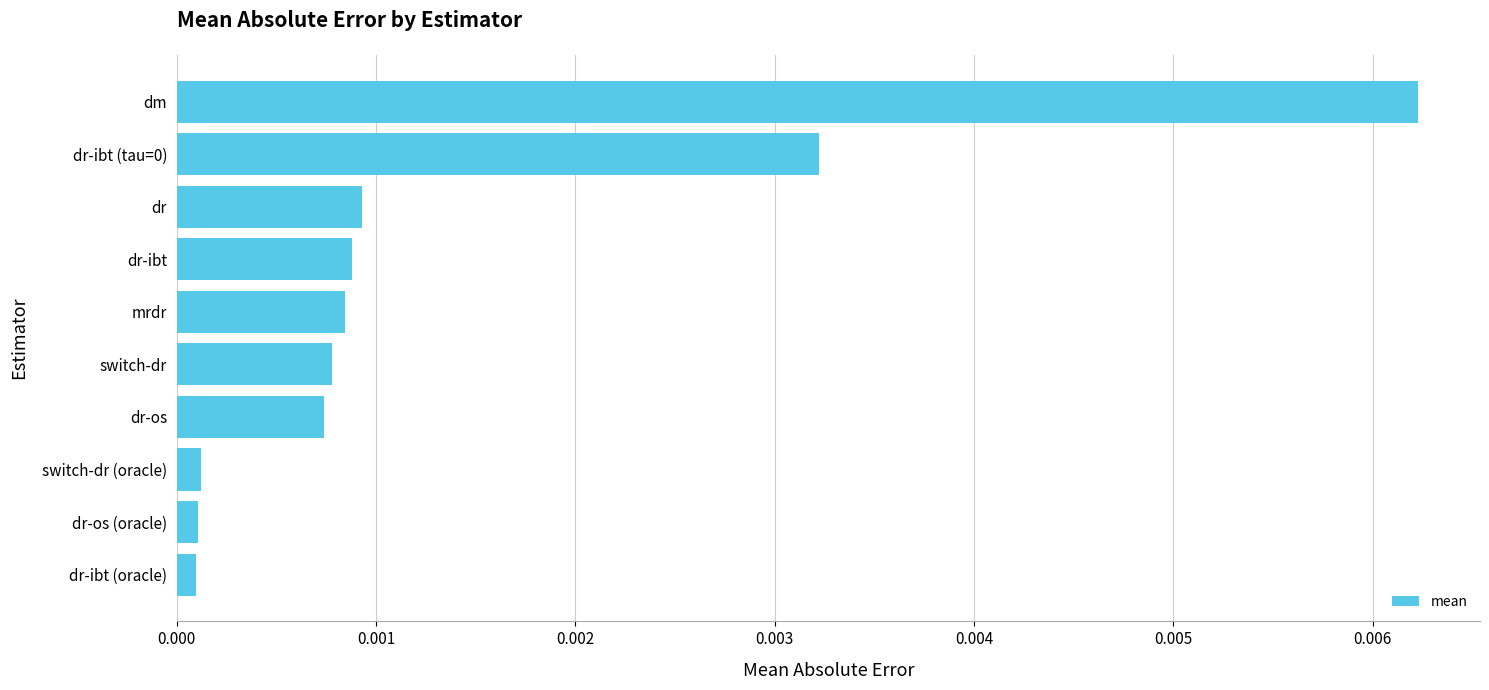

Which category has the highest value across all series?

dm